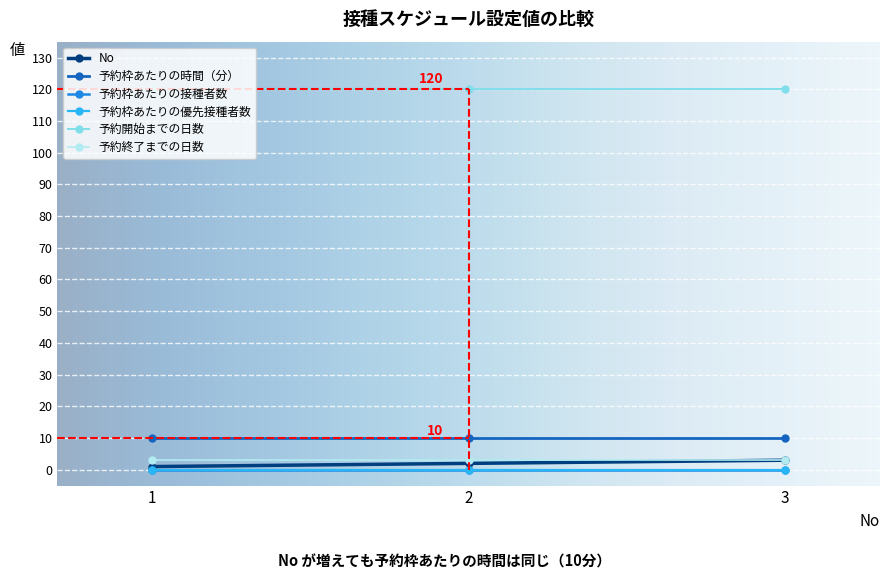

Reading right to left, transcribe all the data shown in this chart.

No: 3	2	1
予約枠あたりの時間（分）: 10	10	10
予約枠あたりの接種者数: 0	0	0
予約枠あたりの優先接種者数: 0	0	0
予約開始までの日数: 120	120	120
予約終了までの日数: 3	3	3